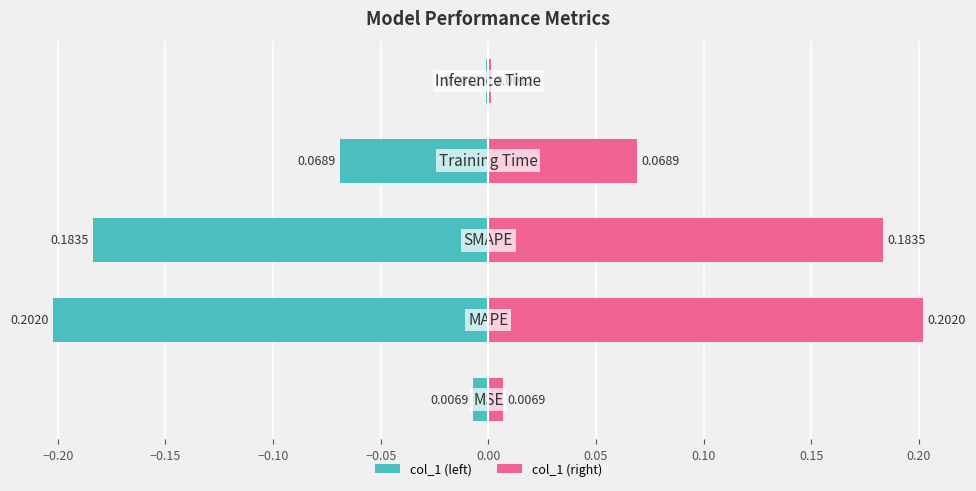

The col_1 series shows 0.1 at −0.20. True or false?

False